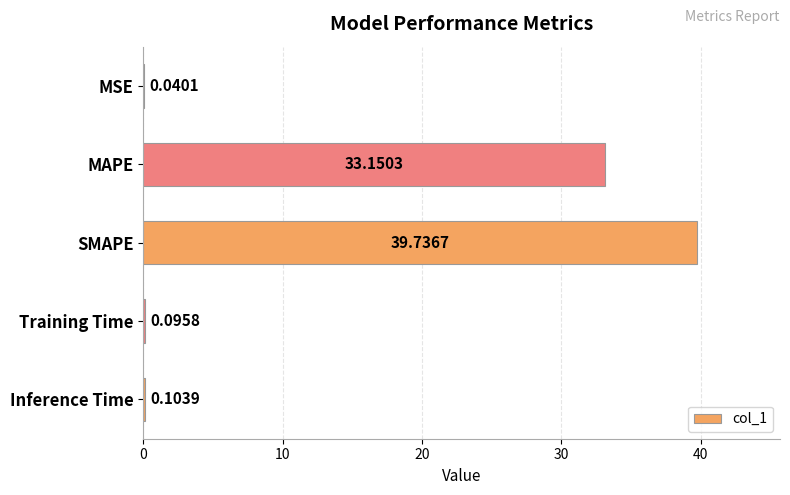

What is the sum of all values?

73.1